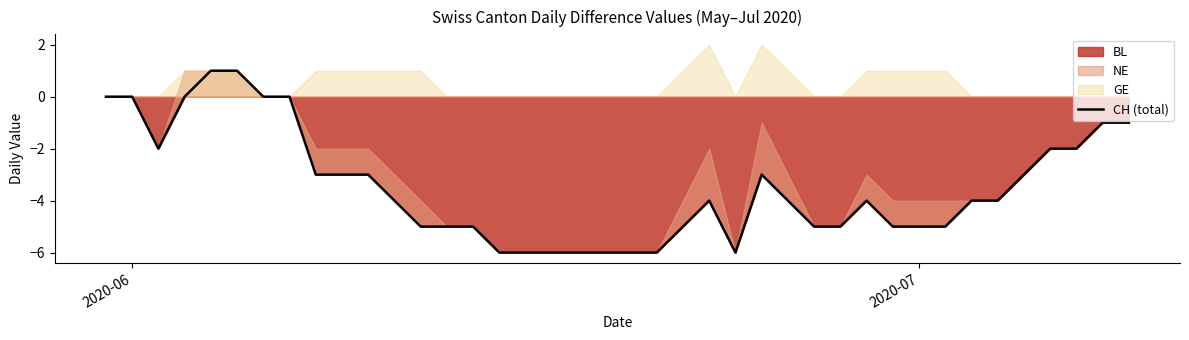

What is the smallest value displayed?

-6